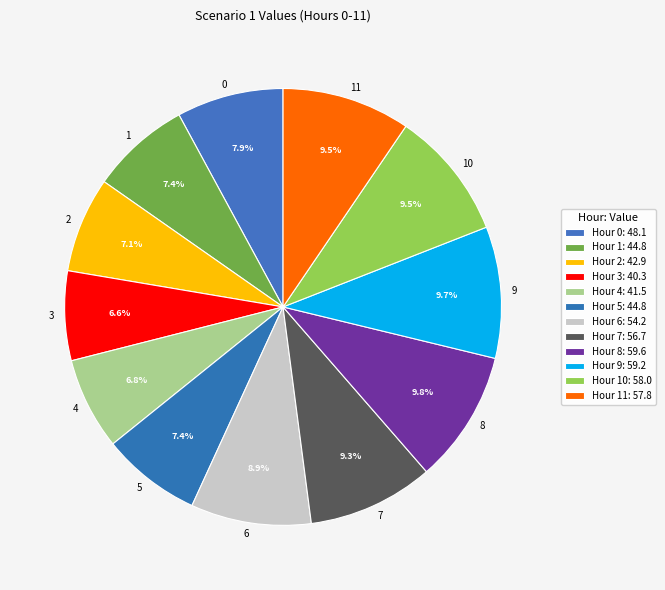

To the nearest percent, what percentage of the pie is 9?

10%